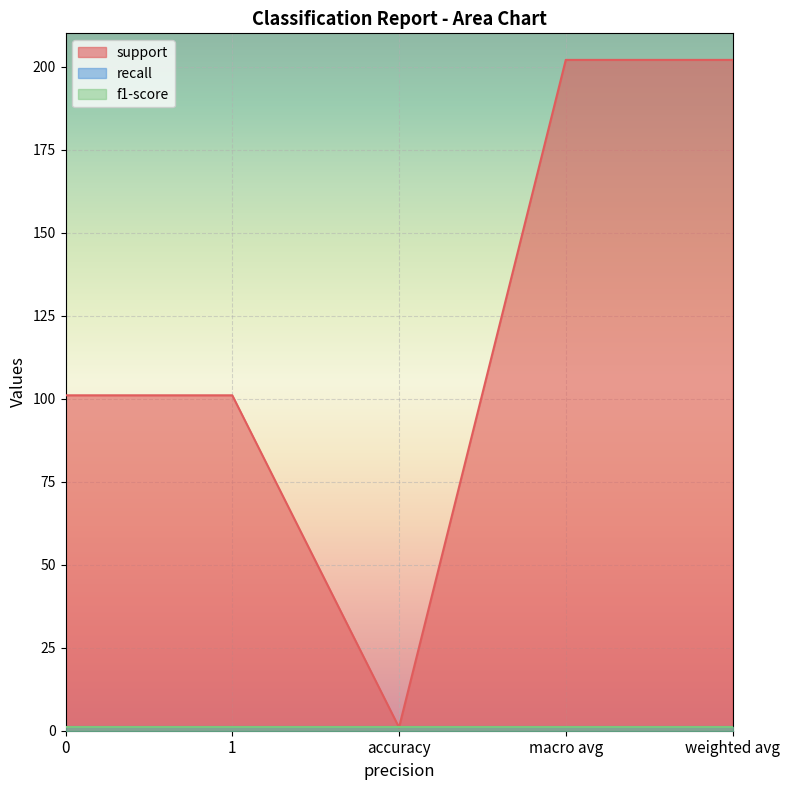

Count the support values in the range 101 to 202.

4